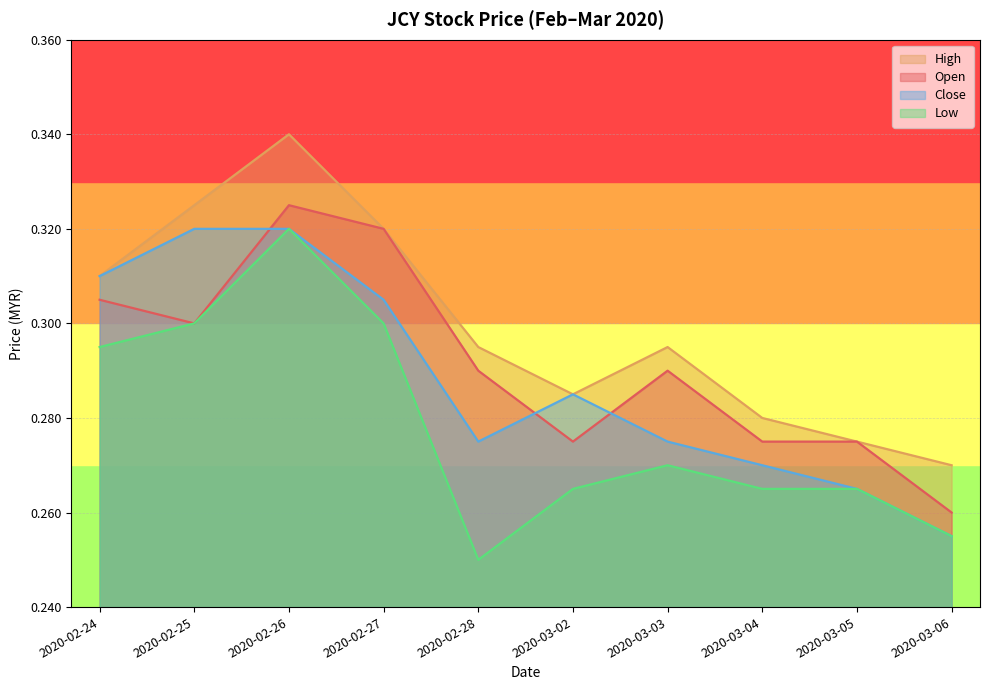

How many close values are between 0 and 1?

10